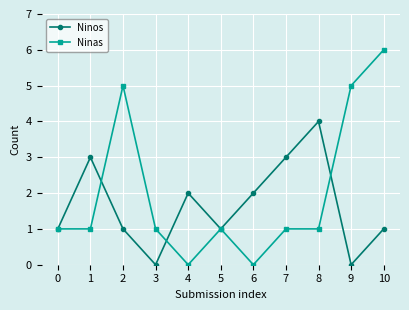

Count the number of categories in the chart.

11